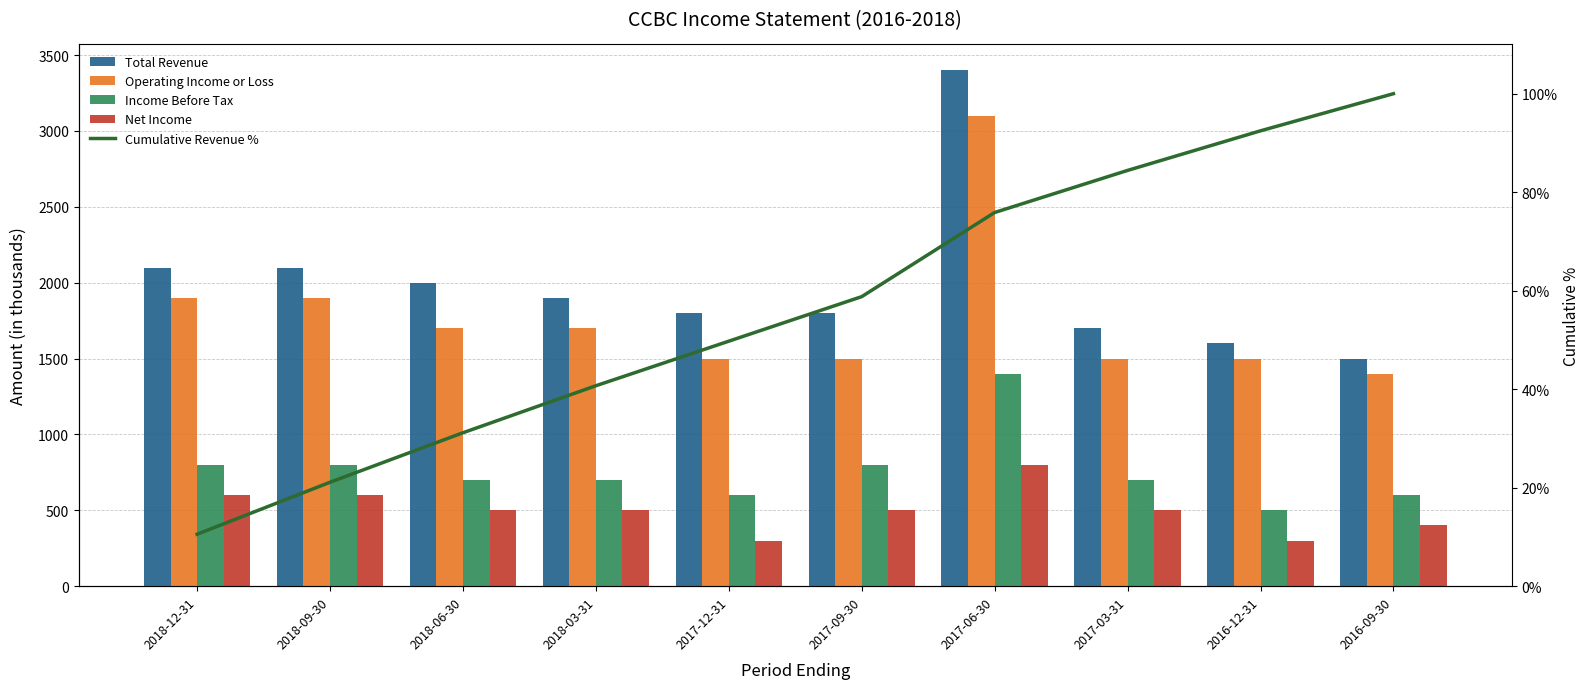

At which label does Net Income first exceed 500?

2018-12-31